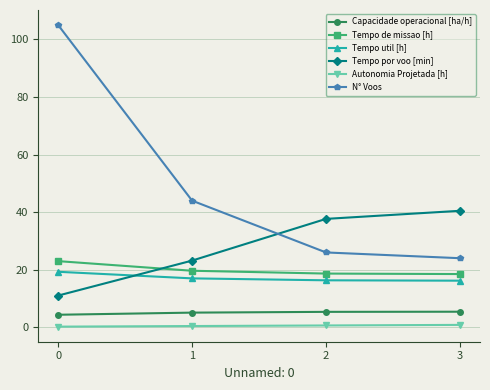

True or false: N° Voos and Capacidade operacional [ha/h] cross at least once.

False